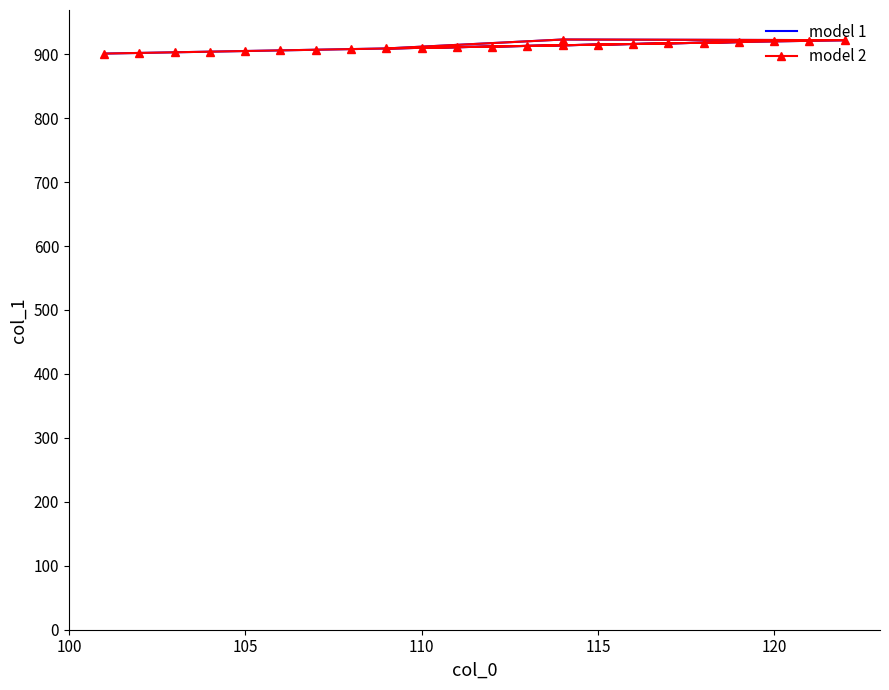

Count the number of data series in this chart.

2